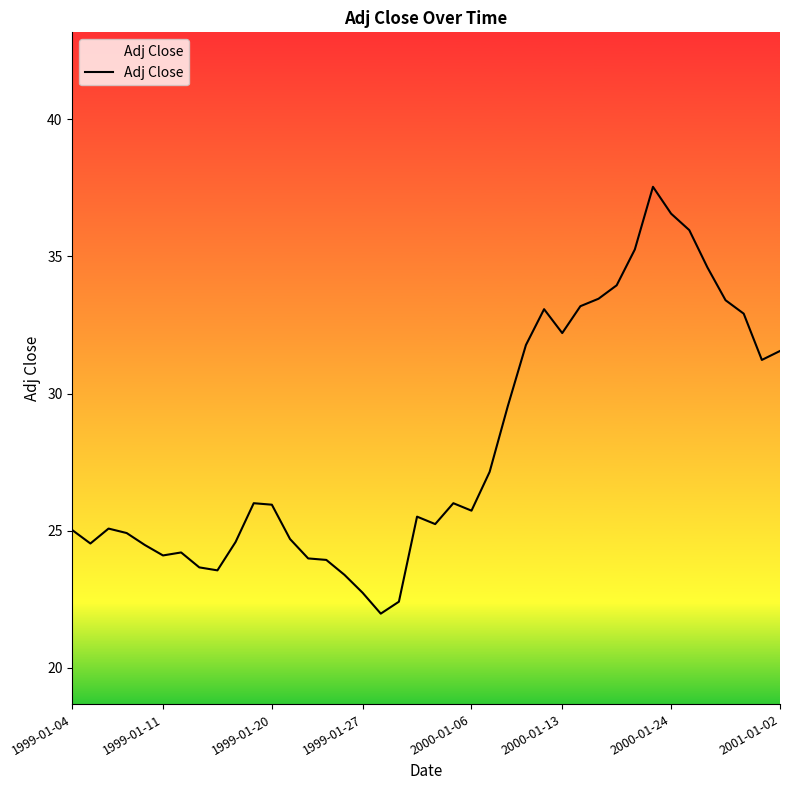

What is the difference between the maximum and minimum values?

15.6